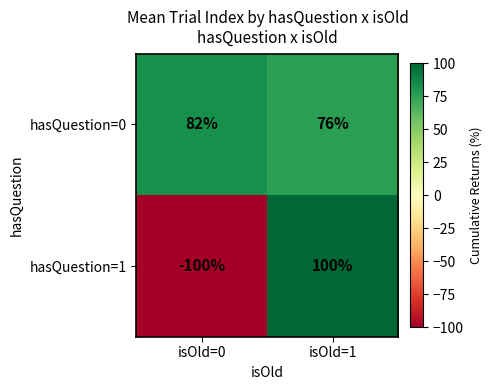

The hasQuestion=1 series shows -52 at isOld=0. True or false?

False